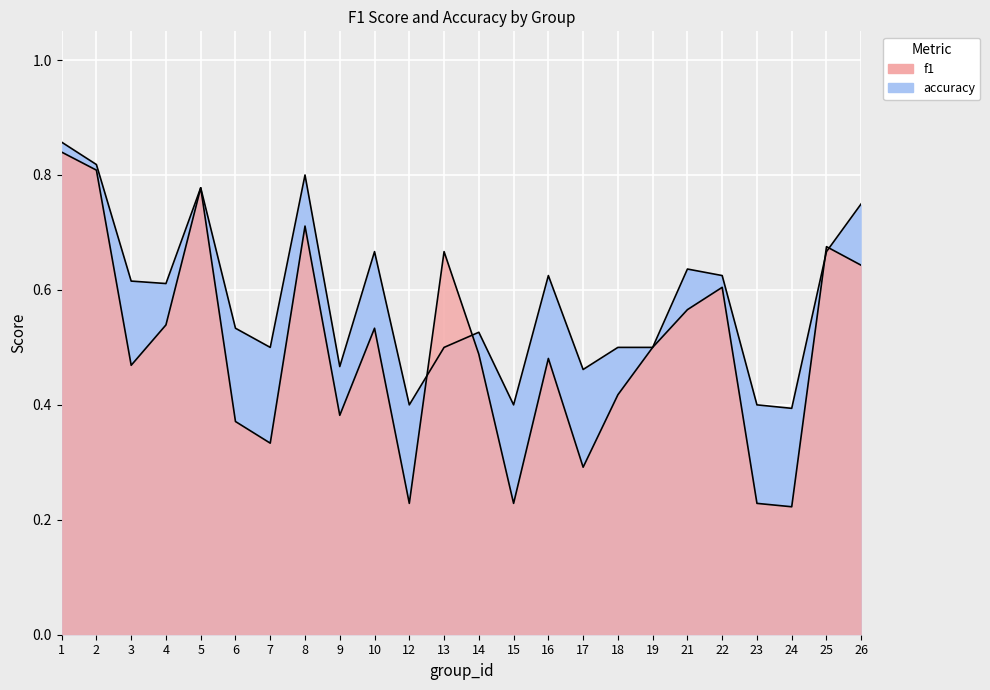

What is the maximum value for accuracy?

0.9